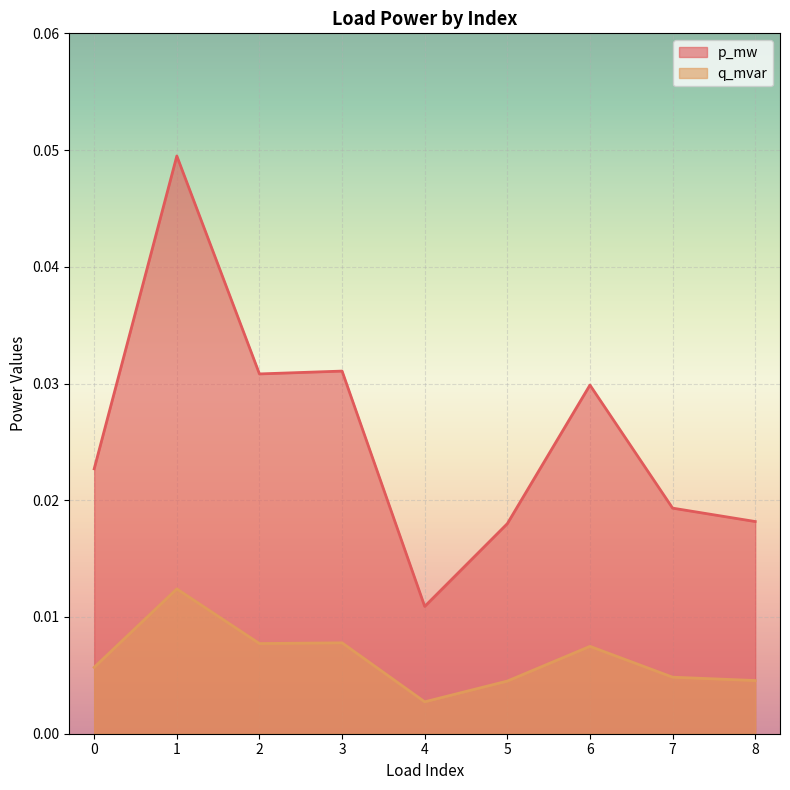

List the labels in order of p_mw value, largest first.

1, 3, 2, 6, 0, 7, 8, 5, 4